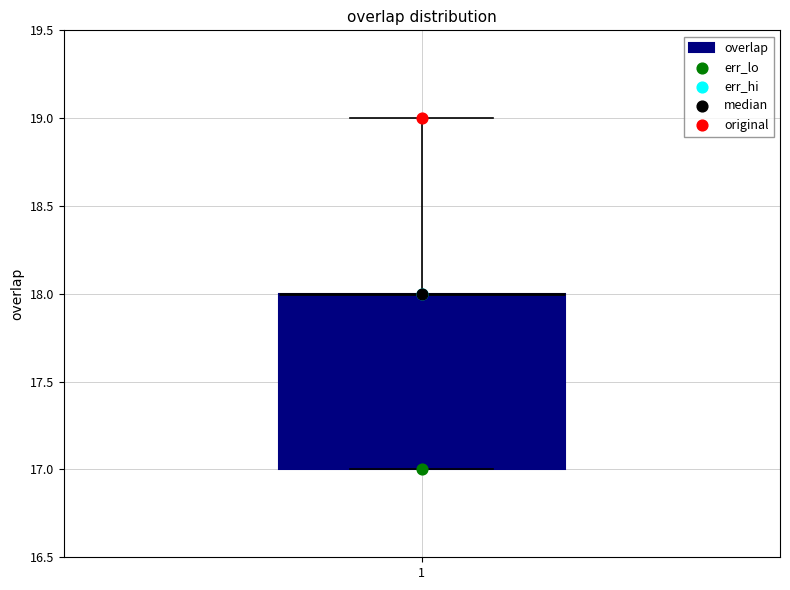

Read this box plot against the y-axis: the position of the median line, the range covered by the box, and the ends of both whiskers. The values are not printed on the chart, so give them approximately, as read against the axis.

median 18 (drawn on the box's upper edge), box 17 to 18, whiskers 17 to 19